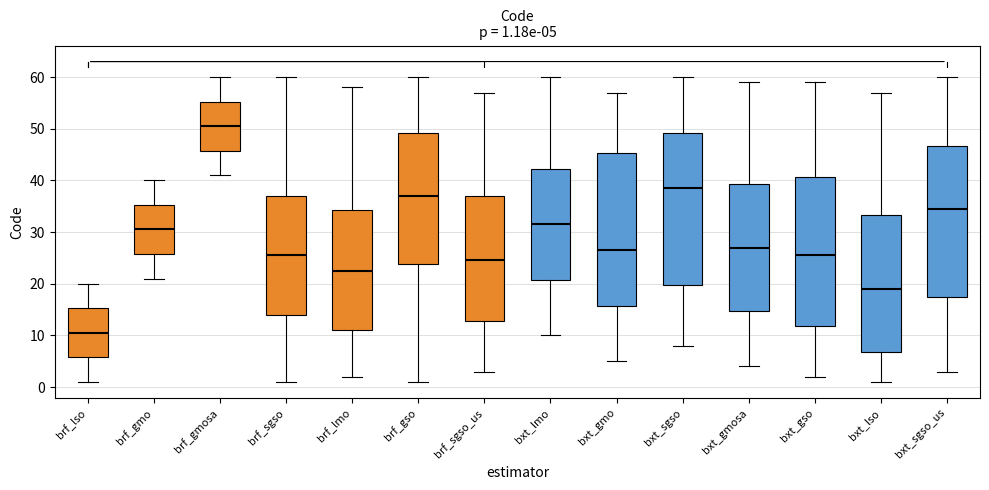

Which box has the highest median line?

brf_gmosa